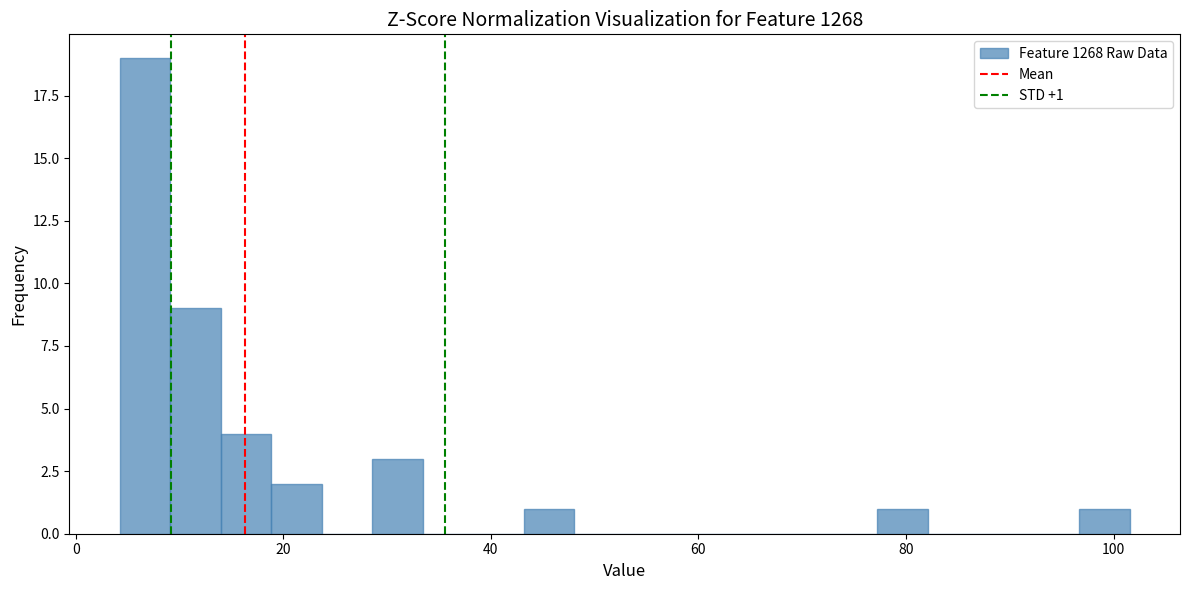

Read against the x-axis, roughly where is the centre of the tallest bar?

6